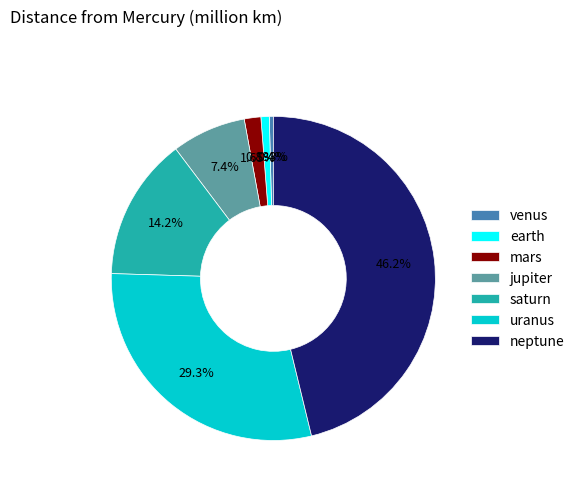

What percentage is NOT represented by venus?

99.6%